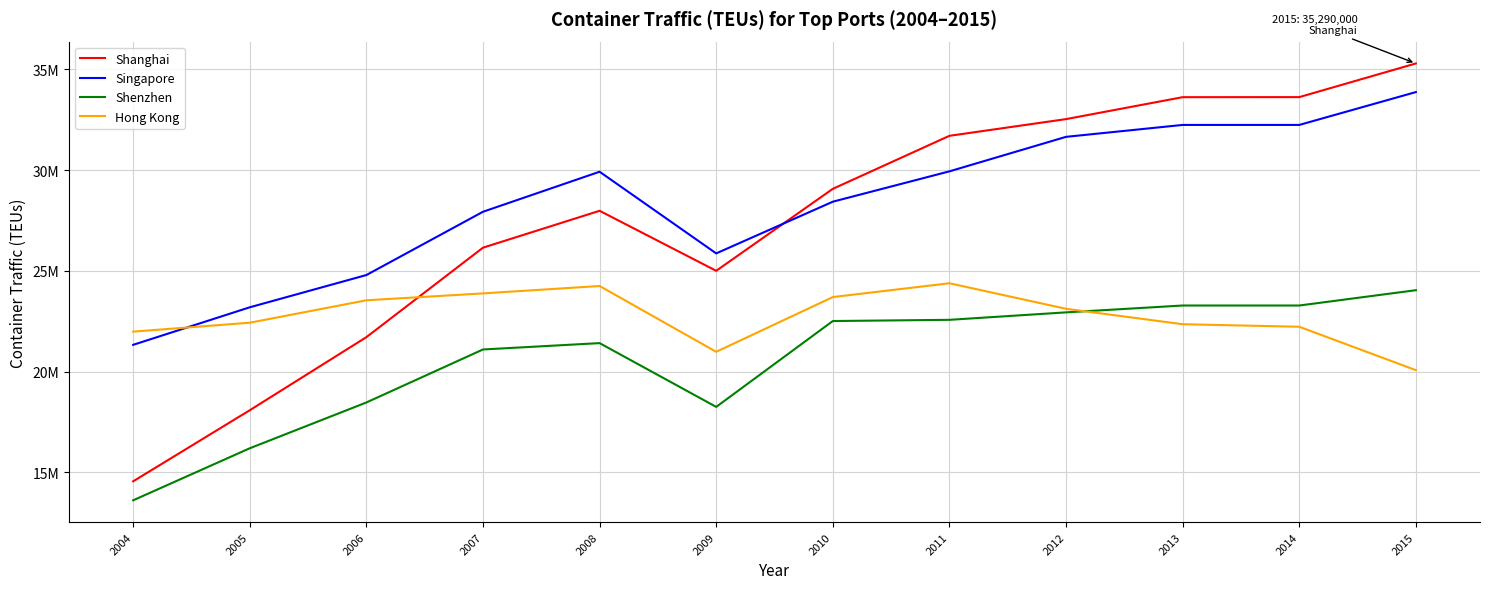

Which series has the widest spread of values?

Shanghai